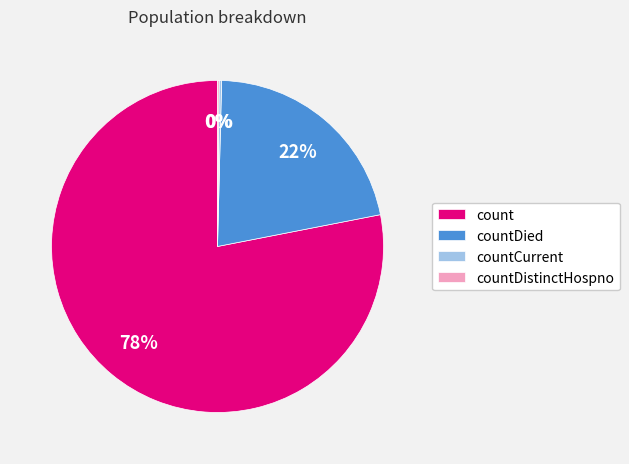

Which slice is the largest?

count